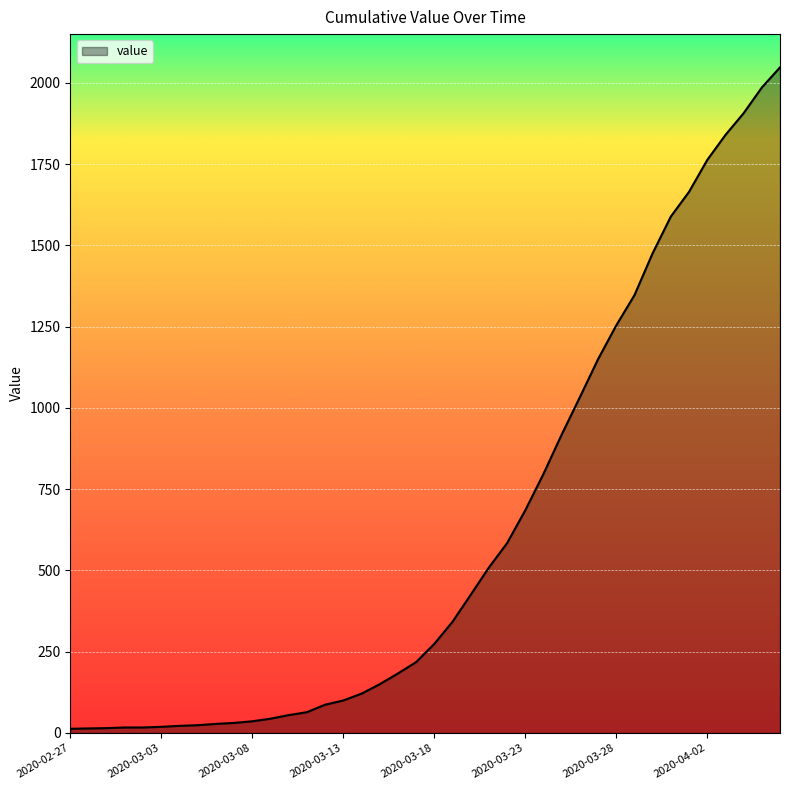

What is the difference between the maximum and second lowest values?

2034